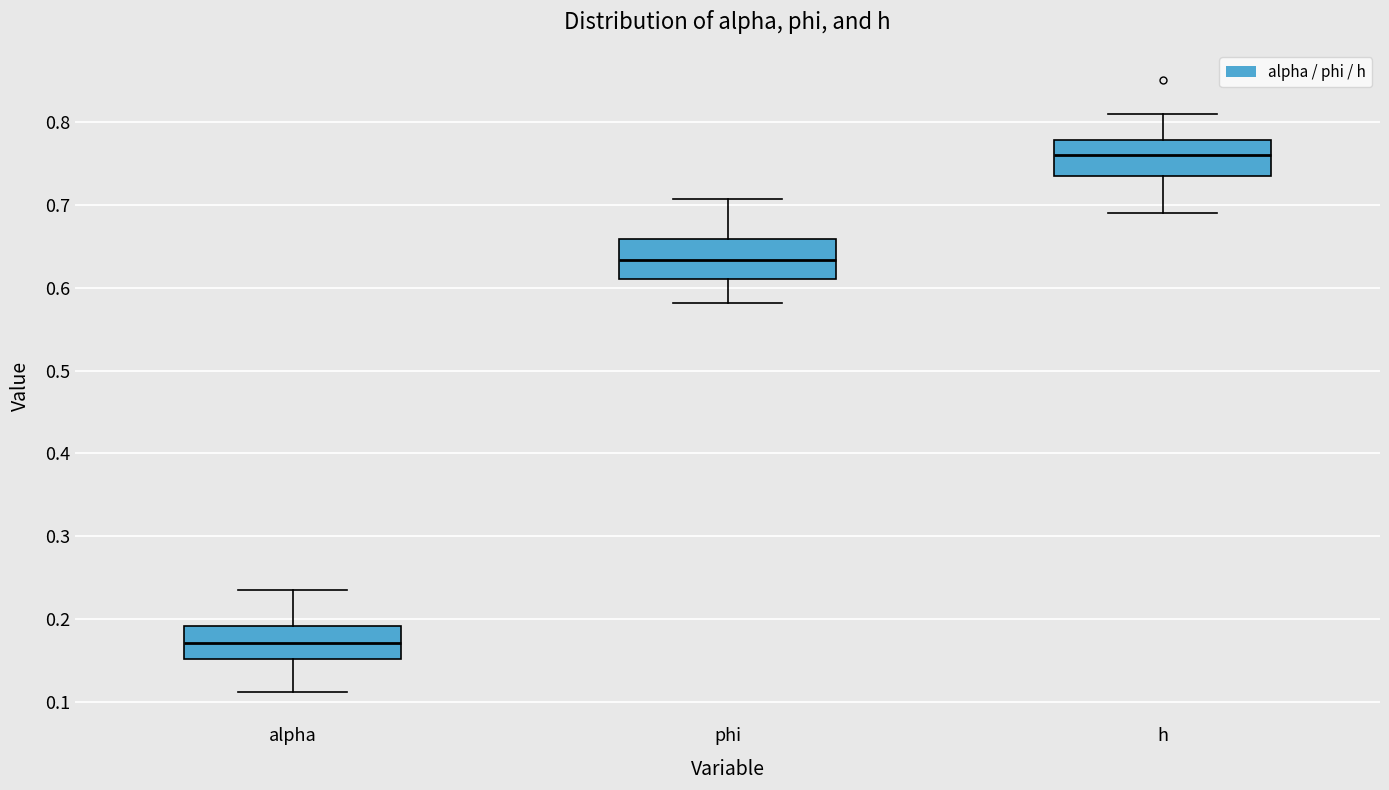

Reading left to right, read every box against the y-axis: the position of its median line, the range the box covers, and the ends of its whiskers. The values are not printed on the chart, so give them approximately, as read against the axis.

alpha: median 0.17, box 0.15 to 0.19, whiskers 0.11 to 0.23
phi: median 0.63, box 0.61 to 0.66, whiskers 0.58 to 0.71
h: median 0.76, box 0.74 to 0.78, whiskers 0.69 to 0.81